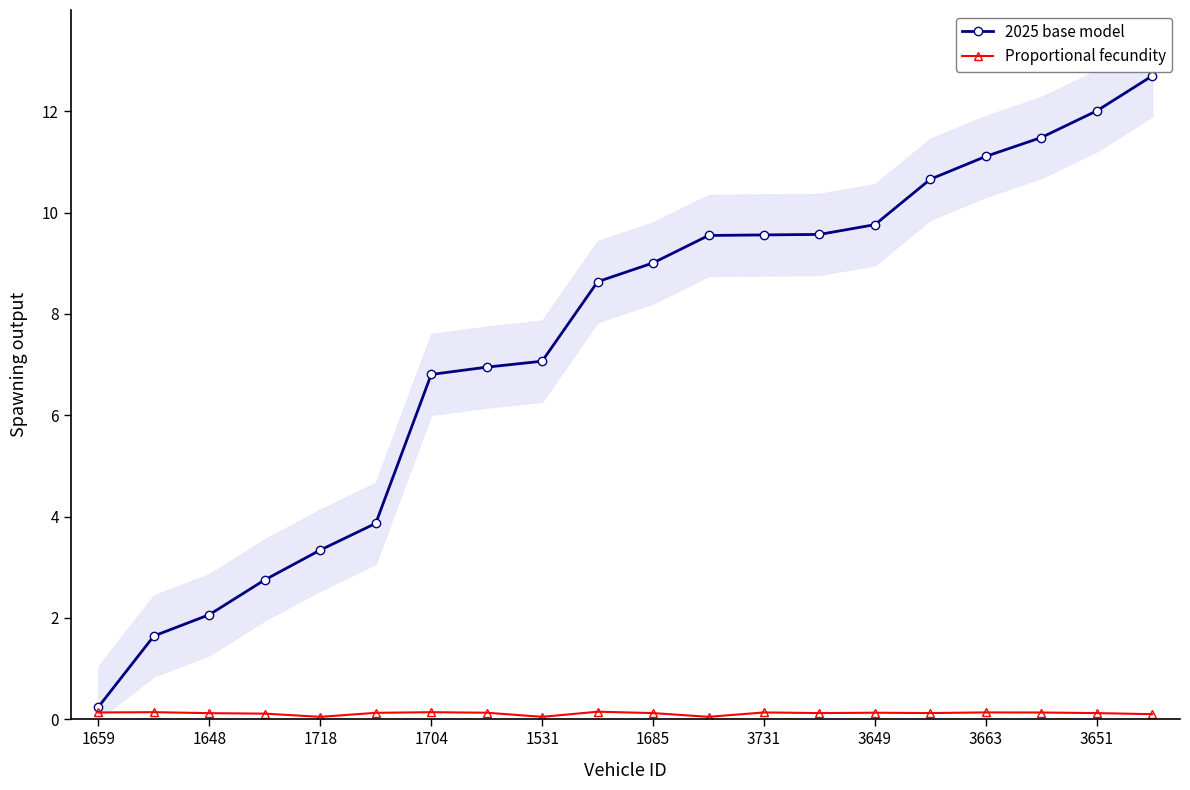

What is the difference between the maximum and minimum values in the 2025 base model series?

12.5